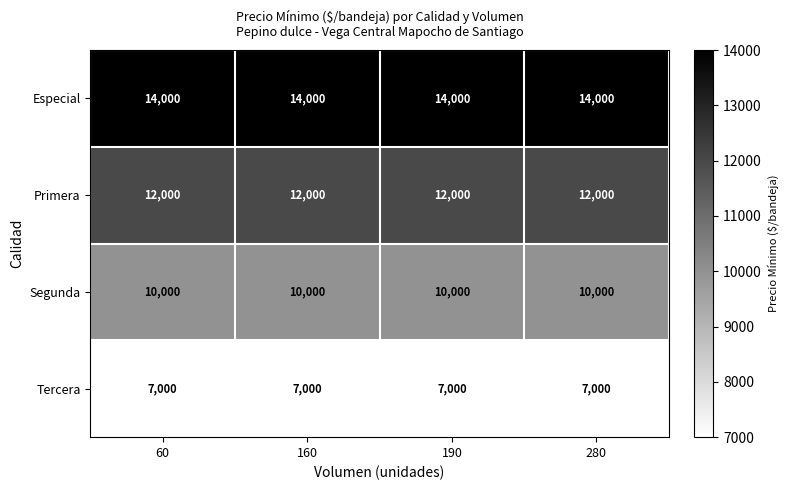

Which series has the largest total across all categories?

Especial